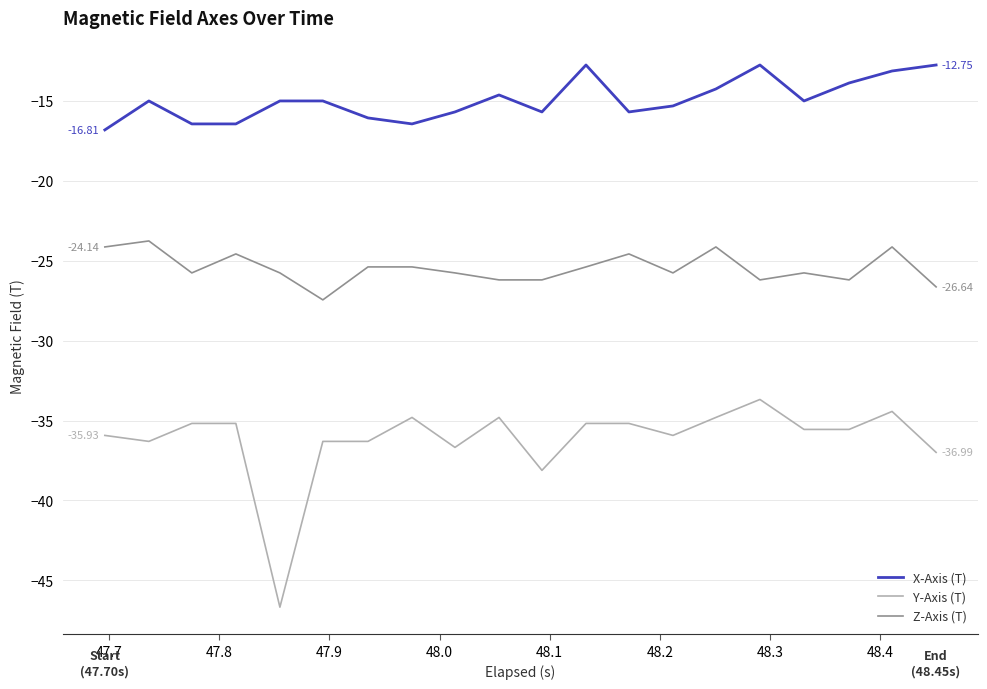

List the series in order of their peak value, highest first.

X-Axis (T), Z-Axis (T), Y-Axis (T)